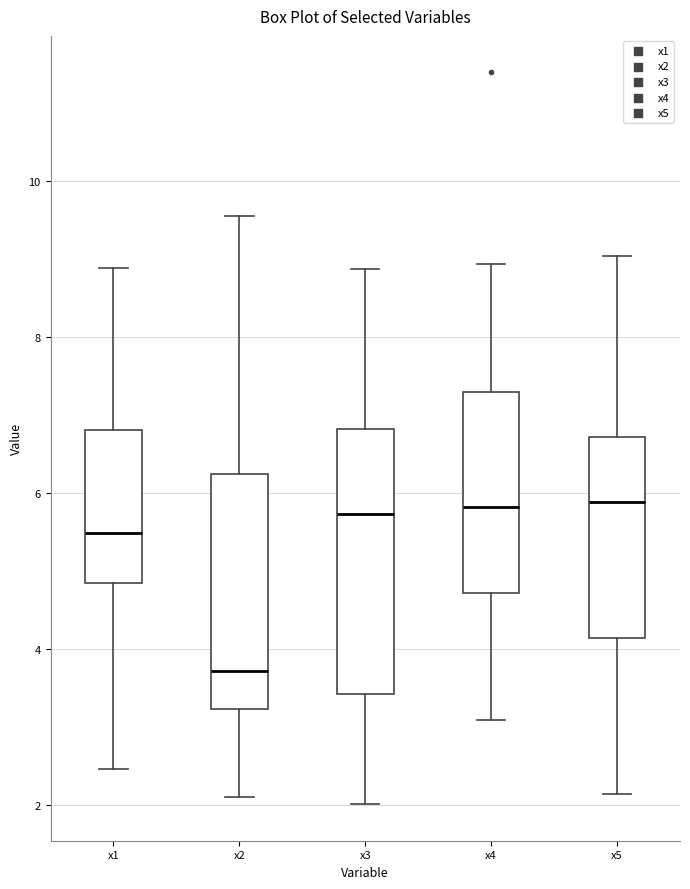

Which box is the tallest, from its lower edge to its upper edge?

x3